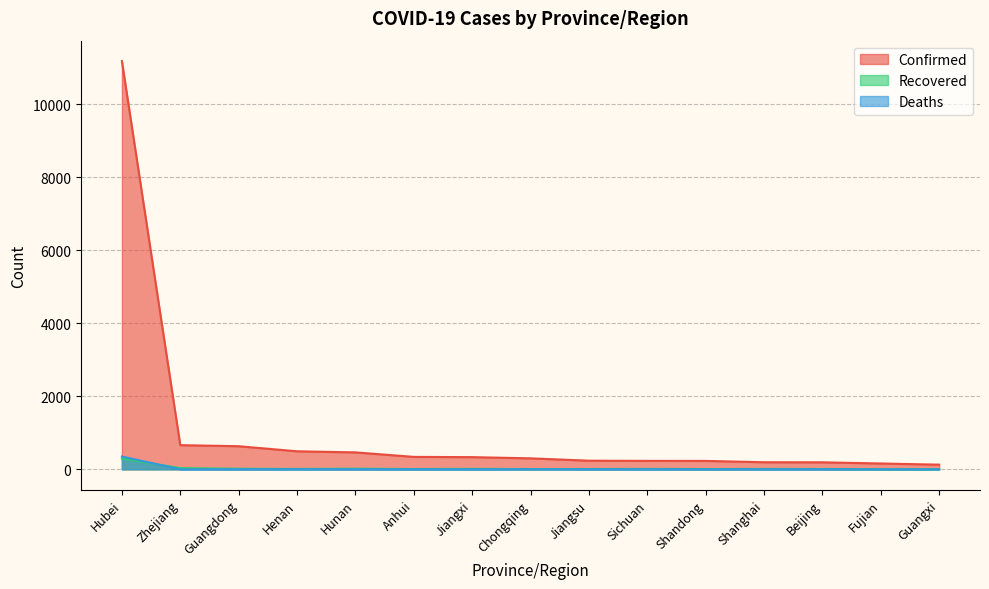

True or false: Deaths and Confirmed intersect in this chart.

False